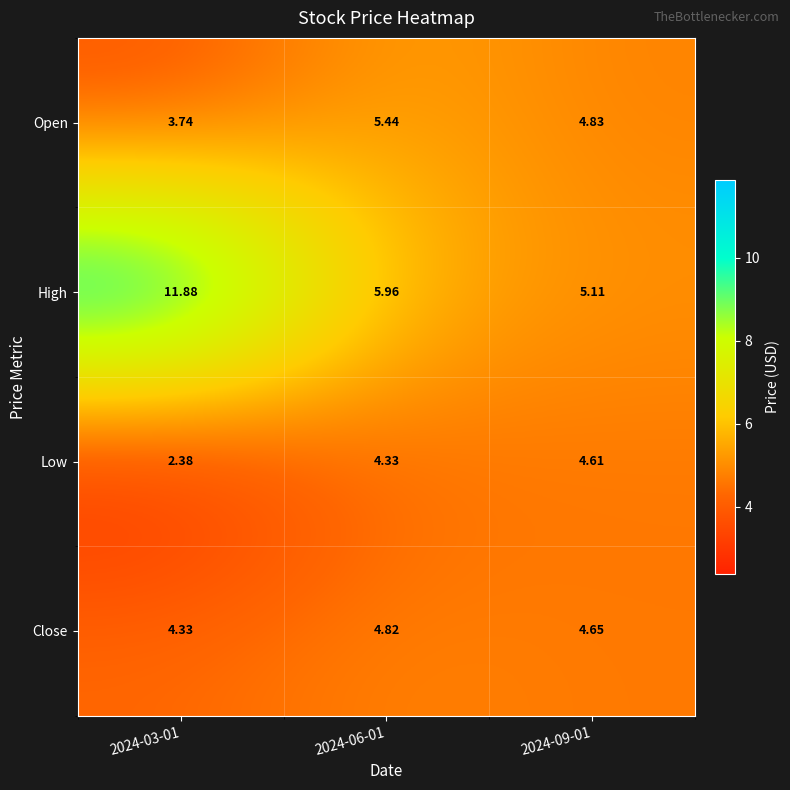

Is the value of Close at 2024-09-01 greater than the value of High at 2024-03-01?

No